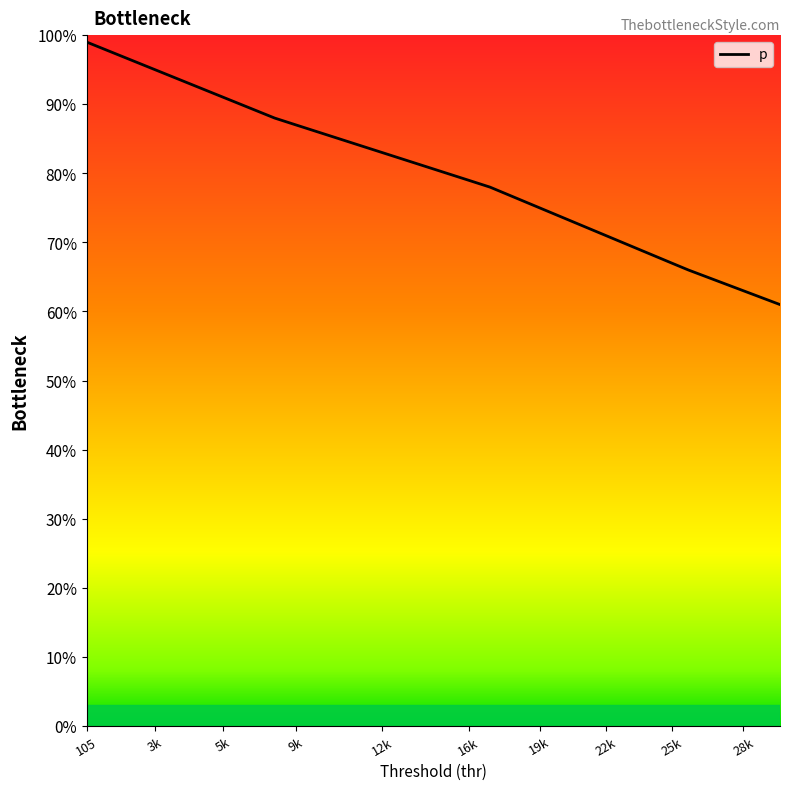

What is the maximum value shown in the chart?

99